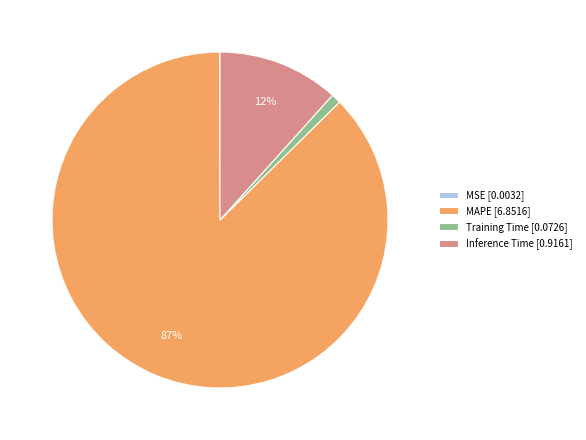

To the nearest percent, what is the difference between the largest and smallest slice percentages?

87%